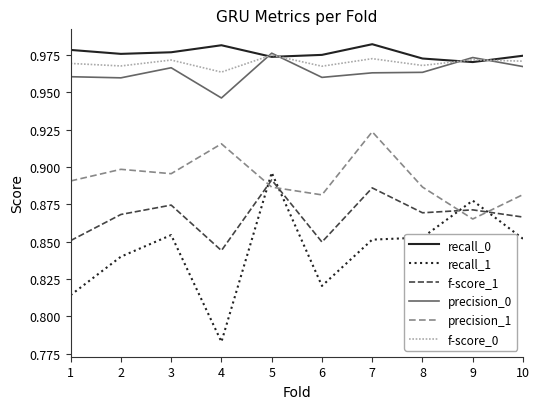

Which series has the widest spread of values?

recall_1